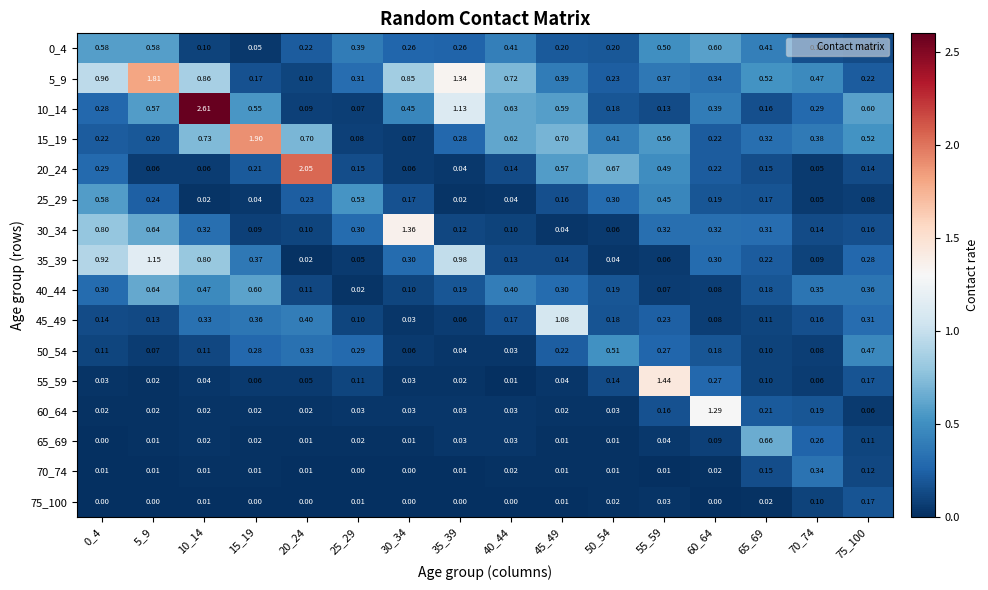

Is the value of 45_49 at 45_49 greater than the value of 65_69 at 40_44?

Yes